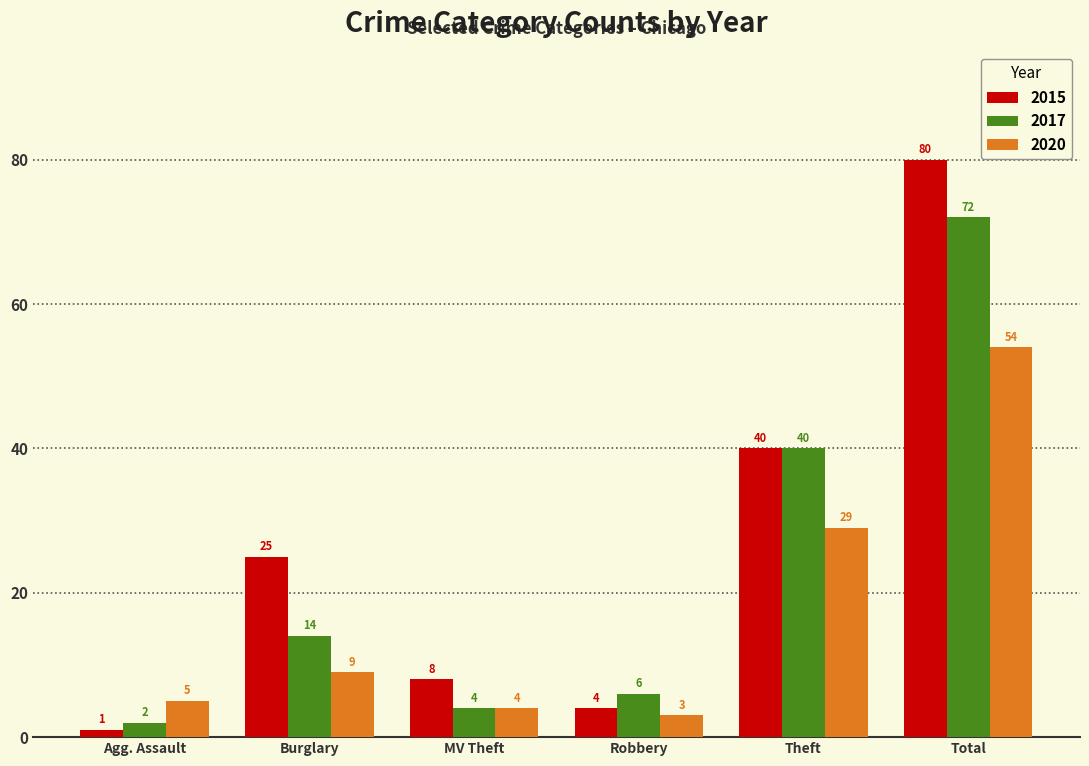

Rank the categories by 2020 value from highest to lowest.

Total, Theft, Burglary, Agg. Assault, MV Theft, Robbery